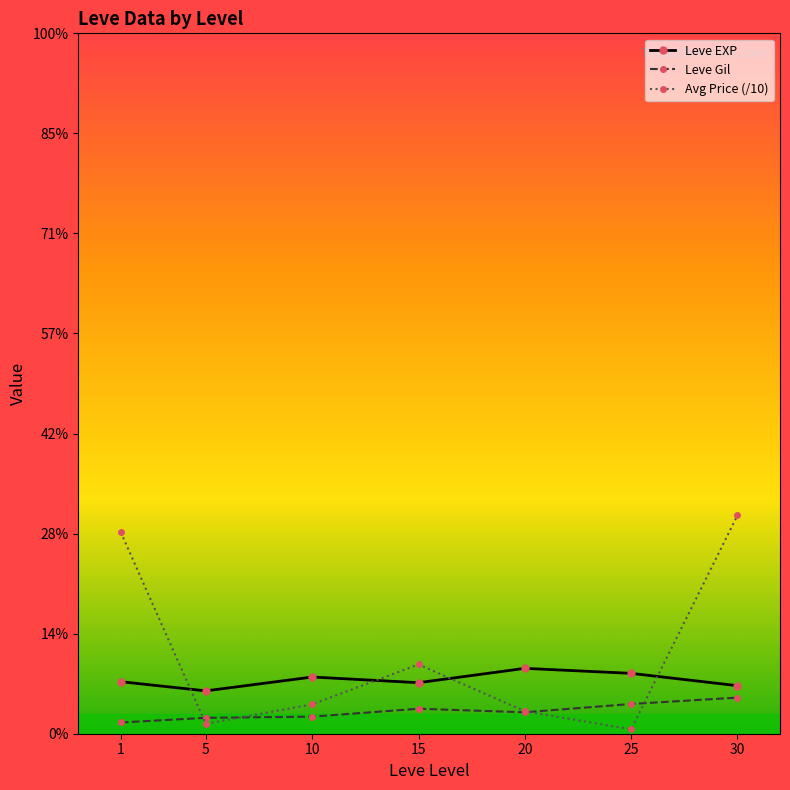

At 1, list the series in order from largest to smallest.

Avg Price (/10), Leve EXP, Leve Gil